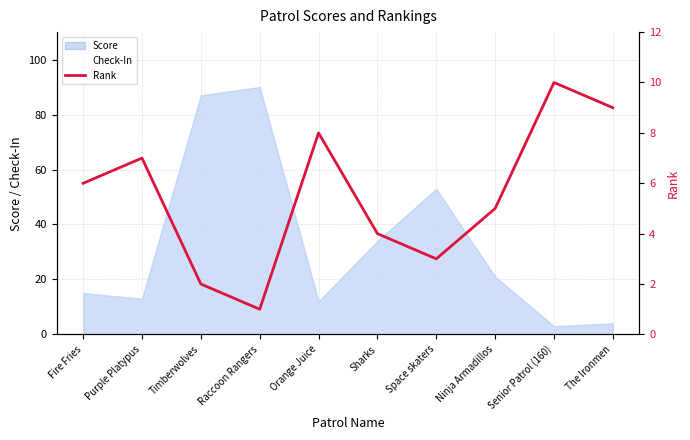

What is the minimum value for Score?

3